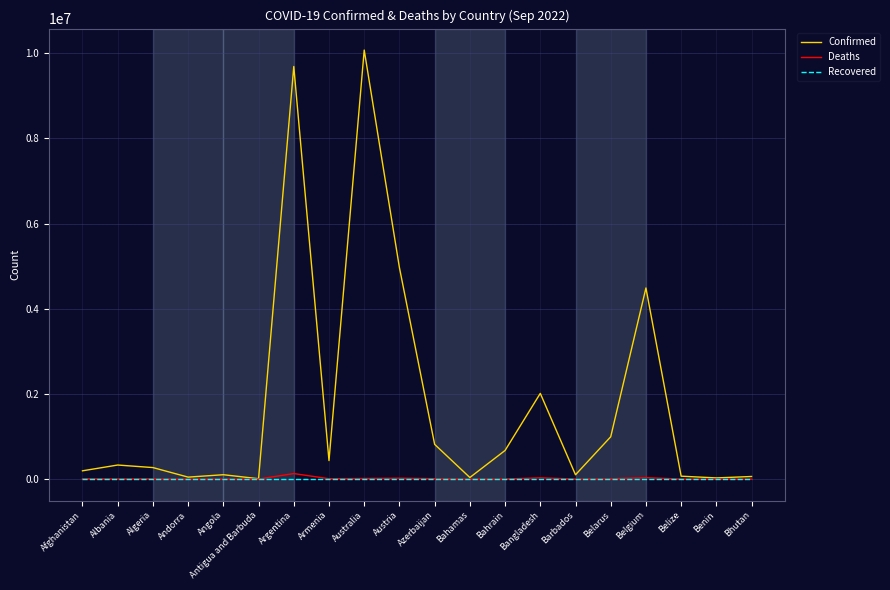

Does the chart display data point markers on the line(s)?

No